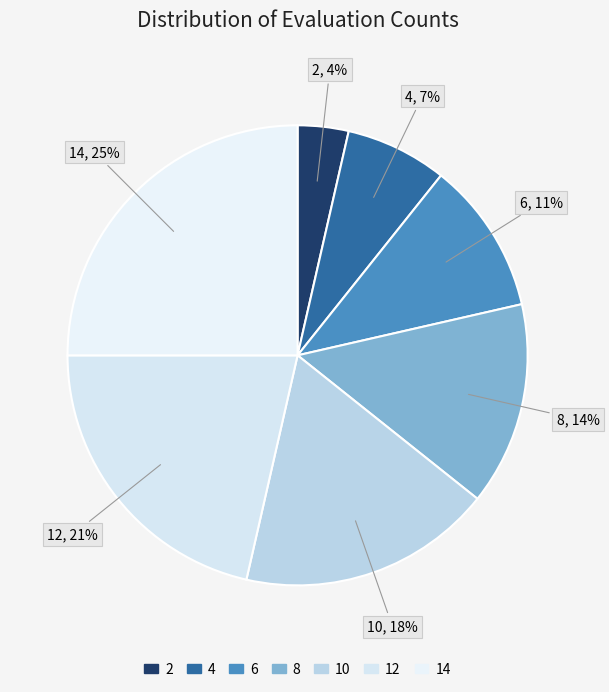

Count the number of slices in the pie.

7